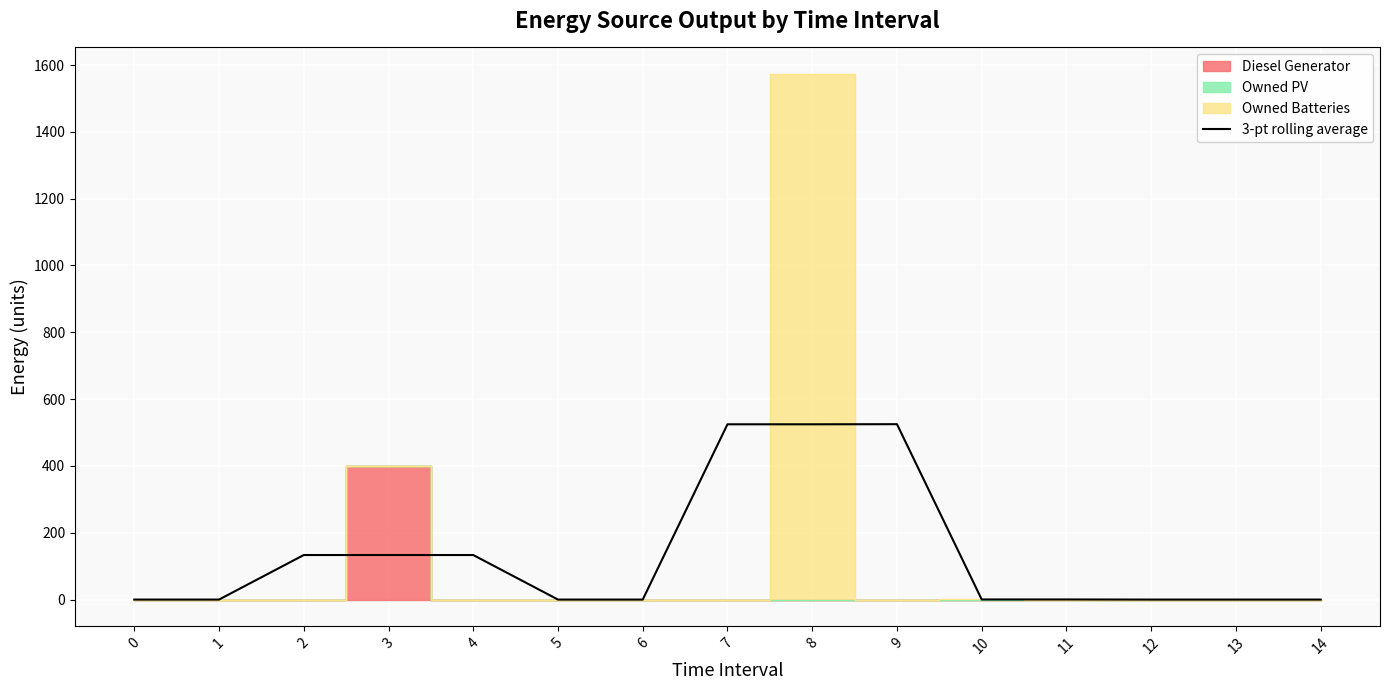

Where is the first local maximum?

9